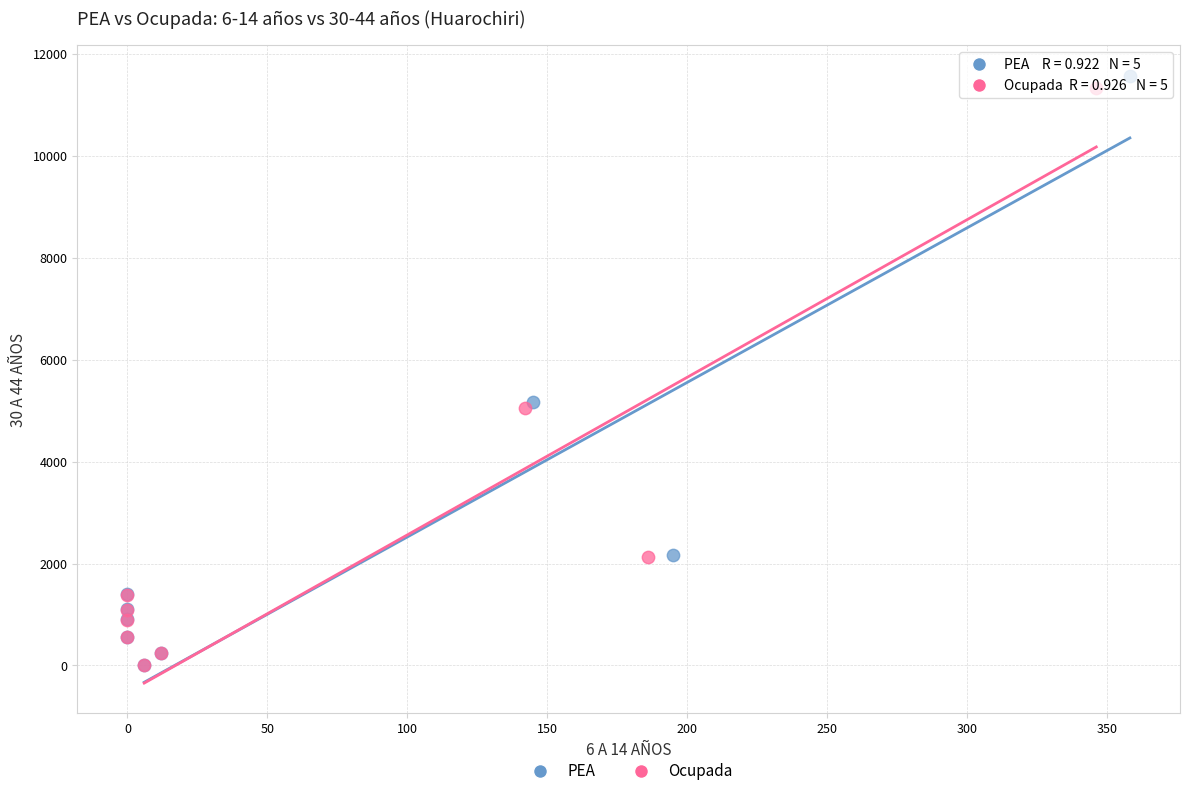

Which series has the widest spread of Y values?

PEA